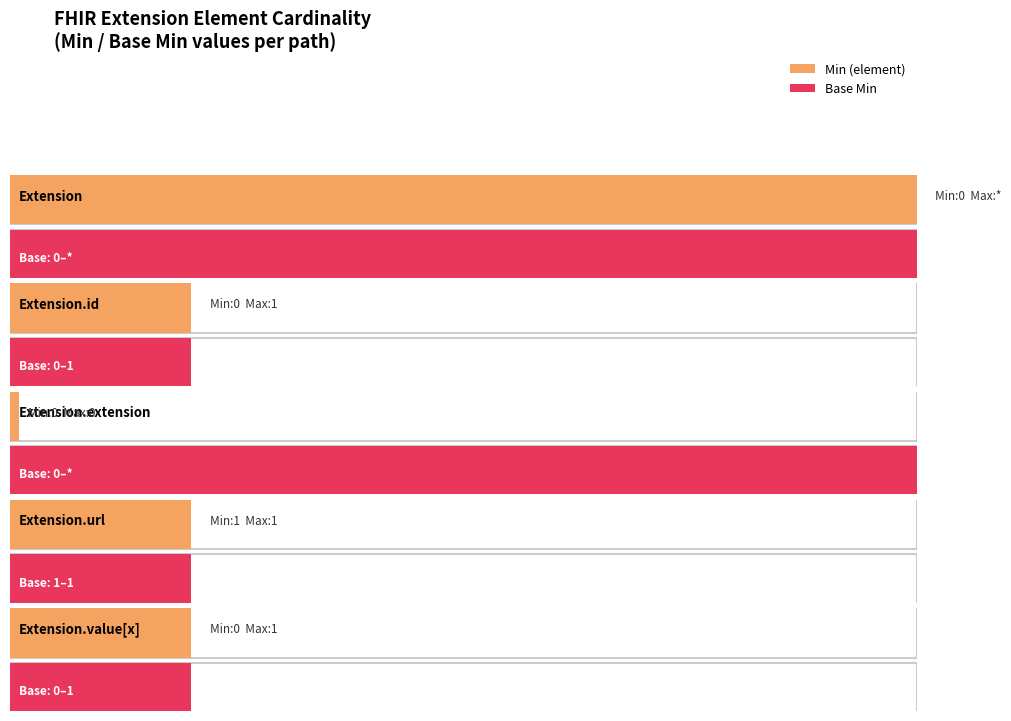

At which category does the chart reach its minimum across all series?

Extension